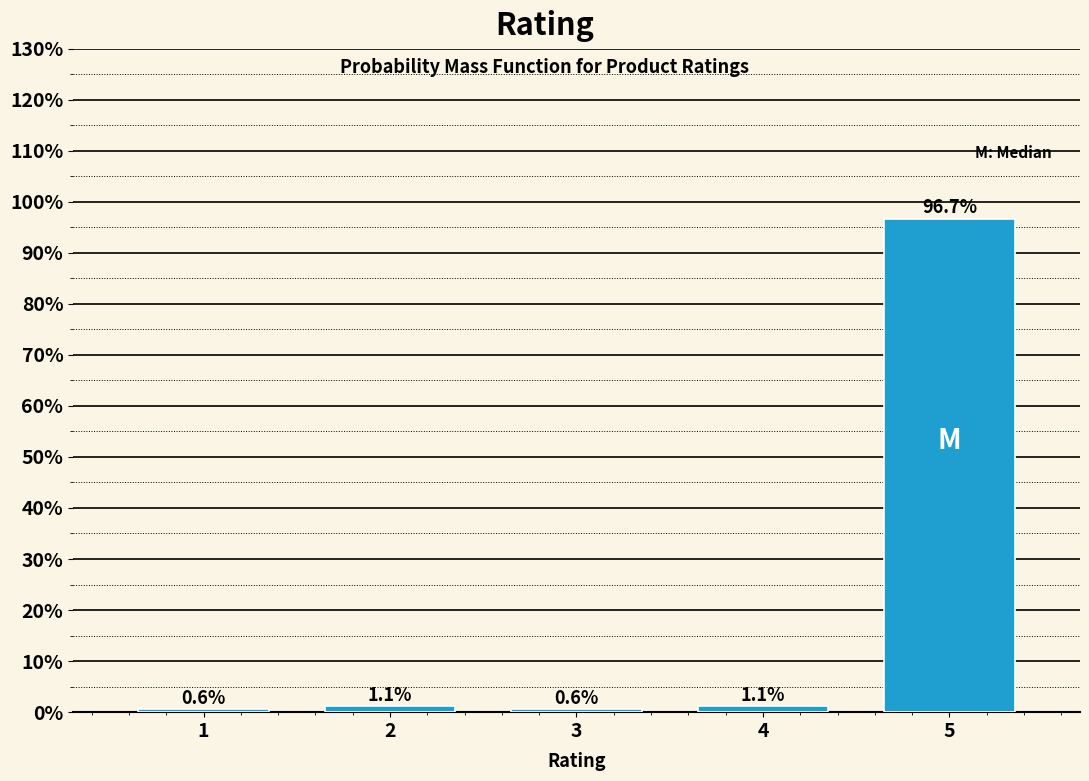

Reading left to right, what are all the values shown in this chart?

0.6	1.1	0.6	1.1	96.7